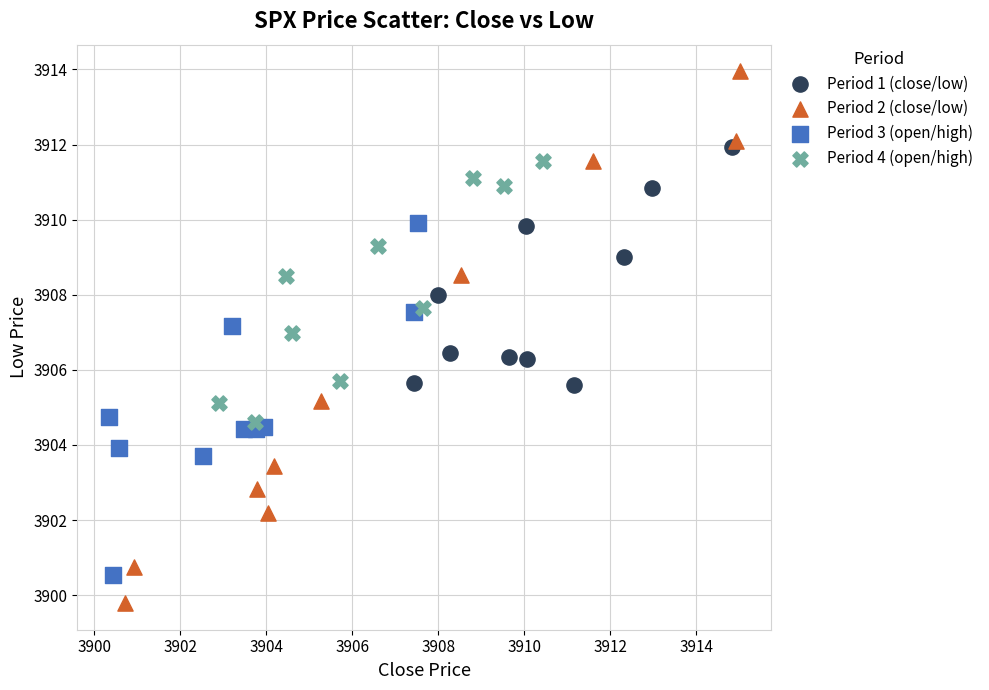

Which series contains the highest Y value?

Period 2 (close/low)